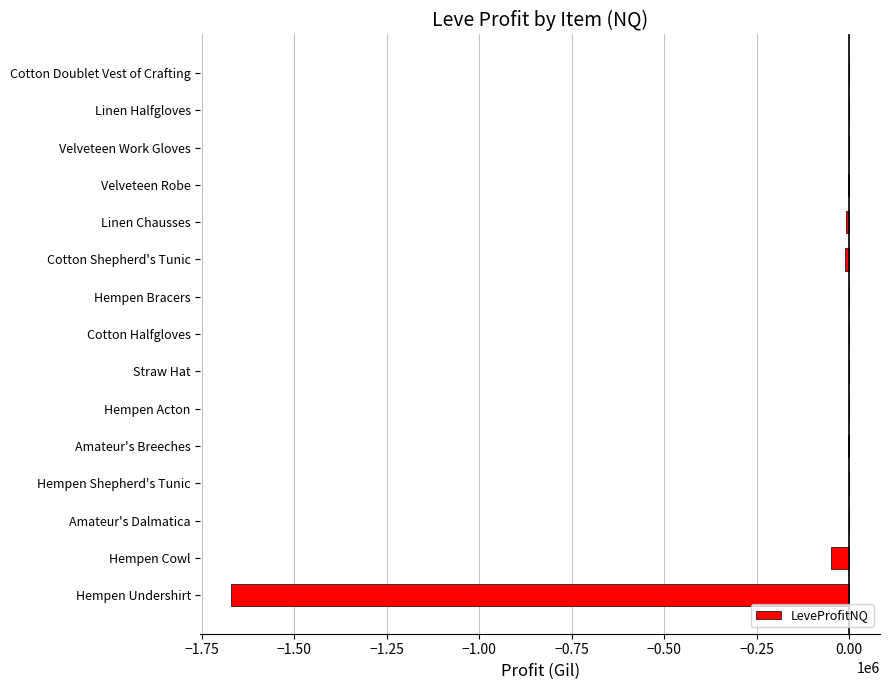

At which label is the value closest to -835066?

Hempen Cowl